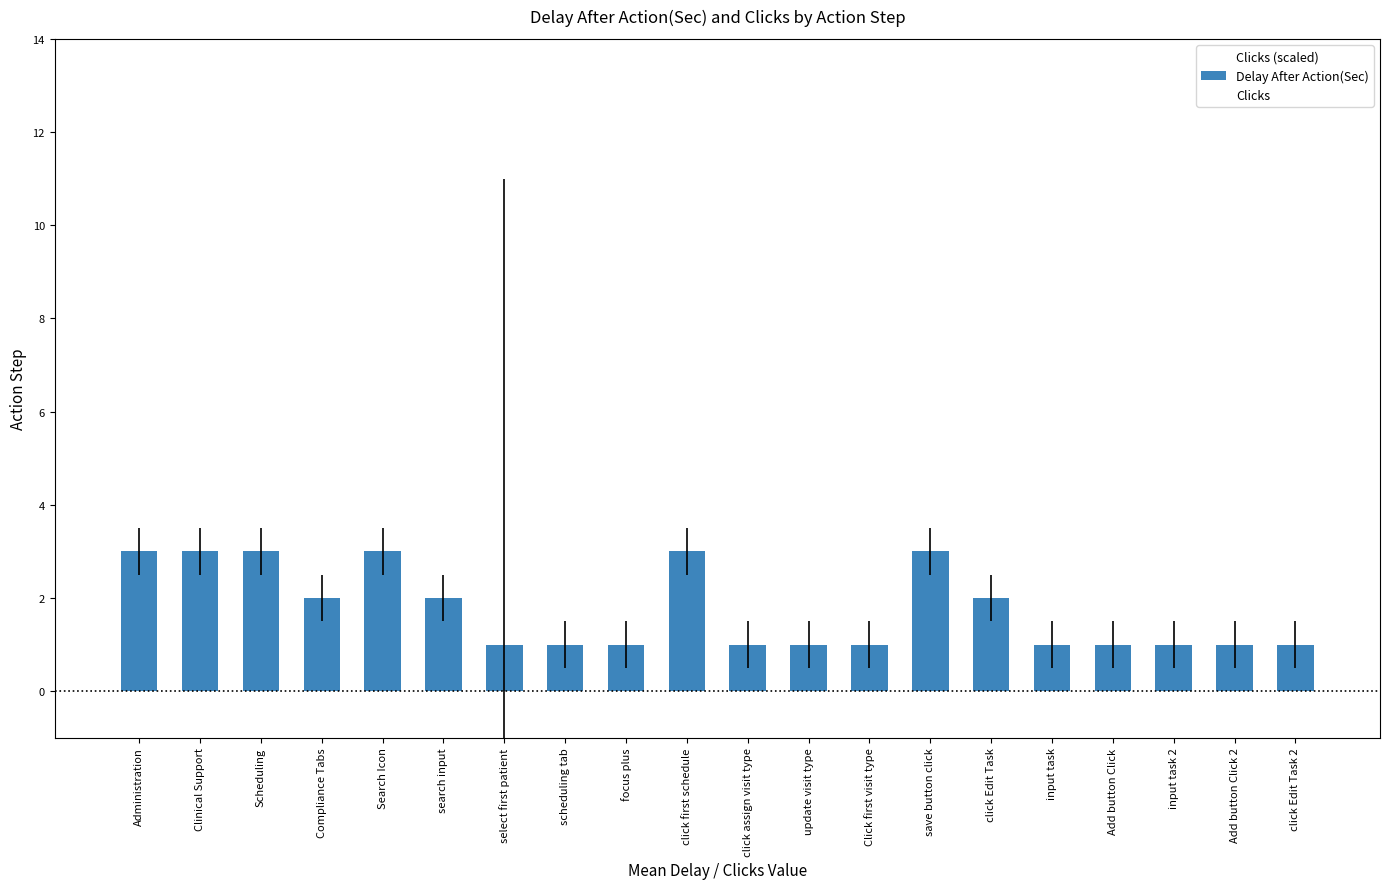

What is the value of the Delay After Action(Sec) bar at the 11th from the left?

1